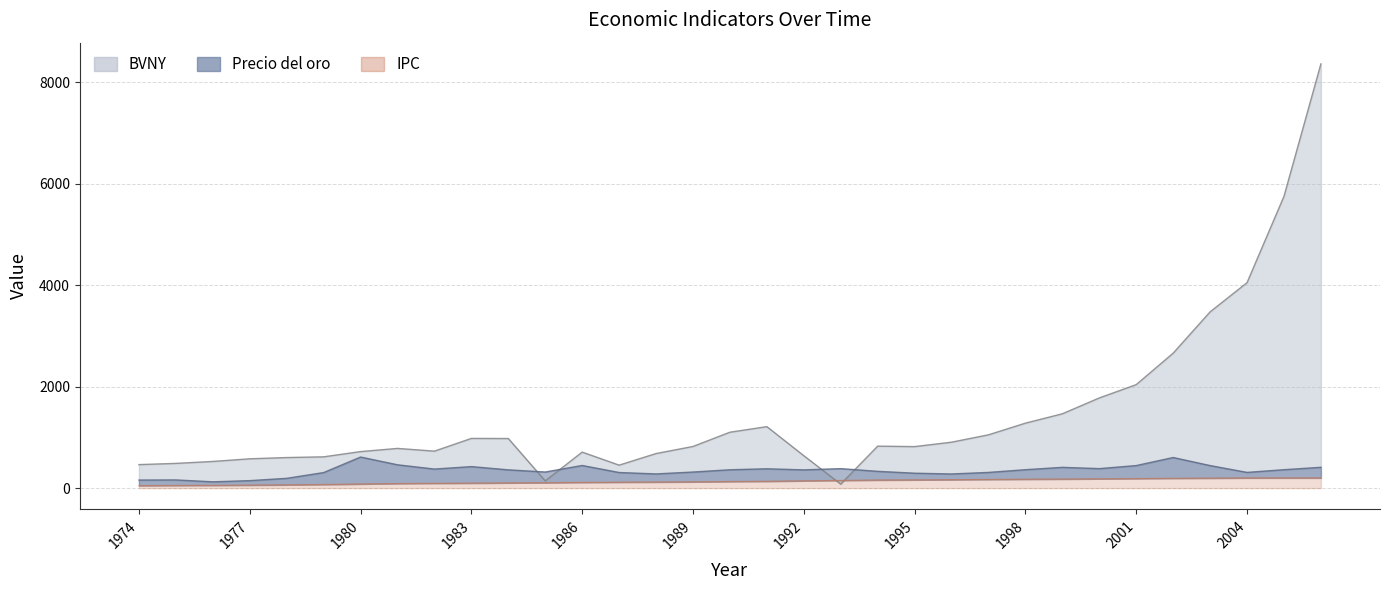

List the series in order of their overall mean, highest first.

BVNY, Precio del oro, IPC